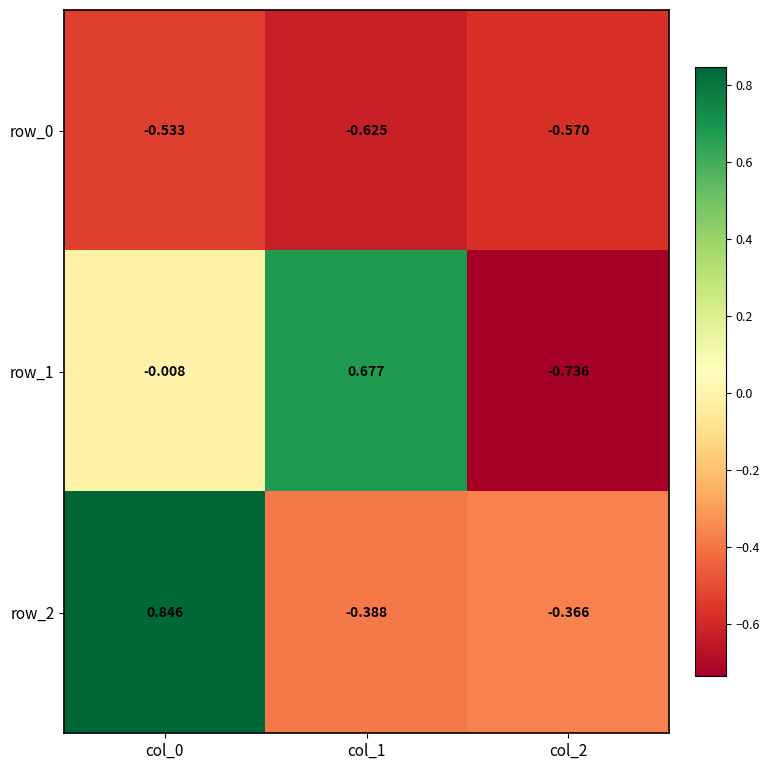

At which label does row_1 first exceed 0?

col_1